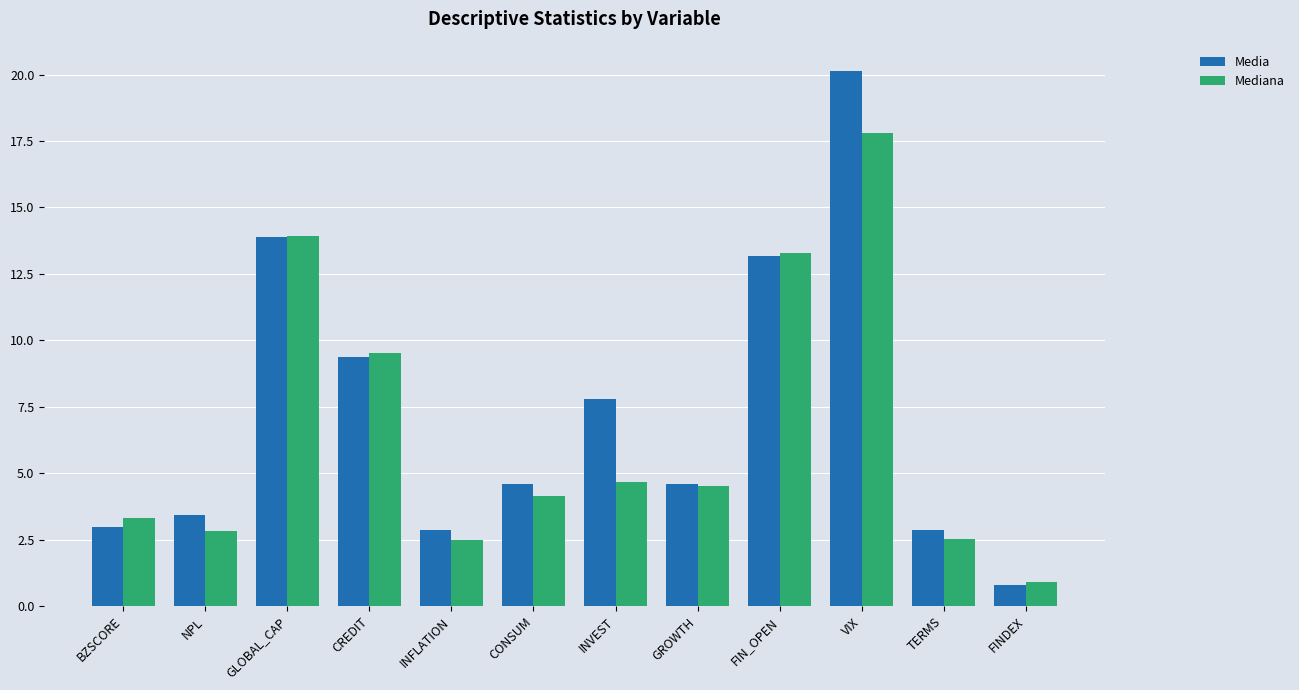

Which series has the widest spread of values?

Media